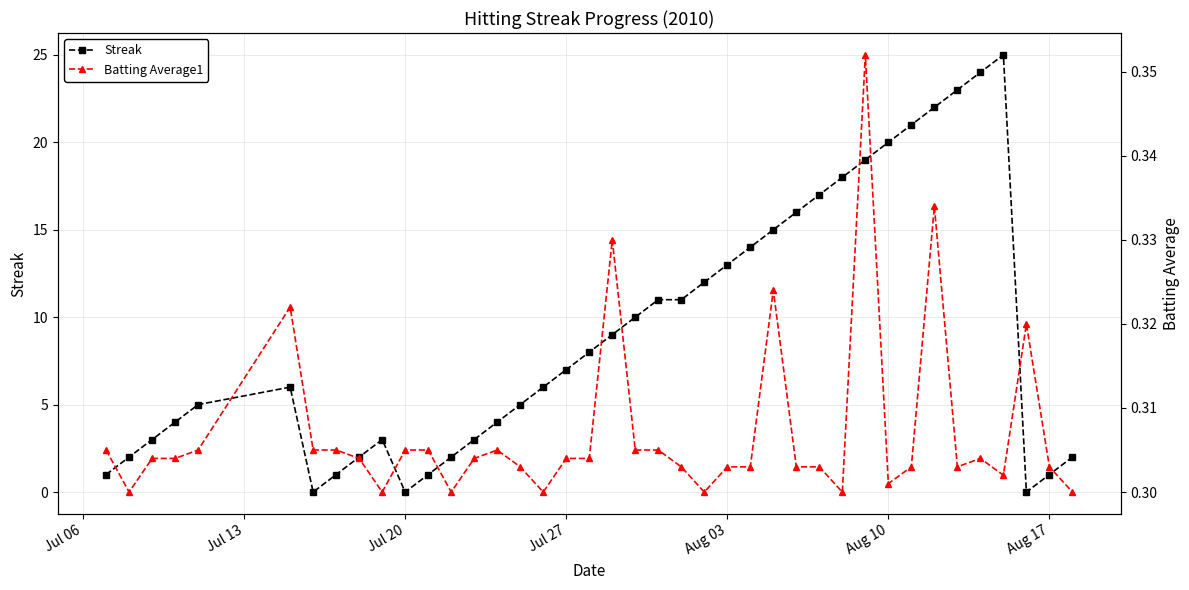

True or false: Streak has more than 0 interior local peaks.

True